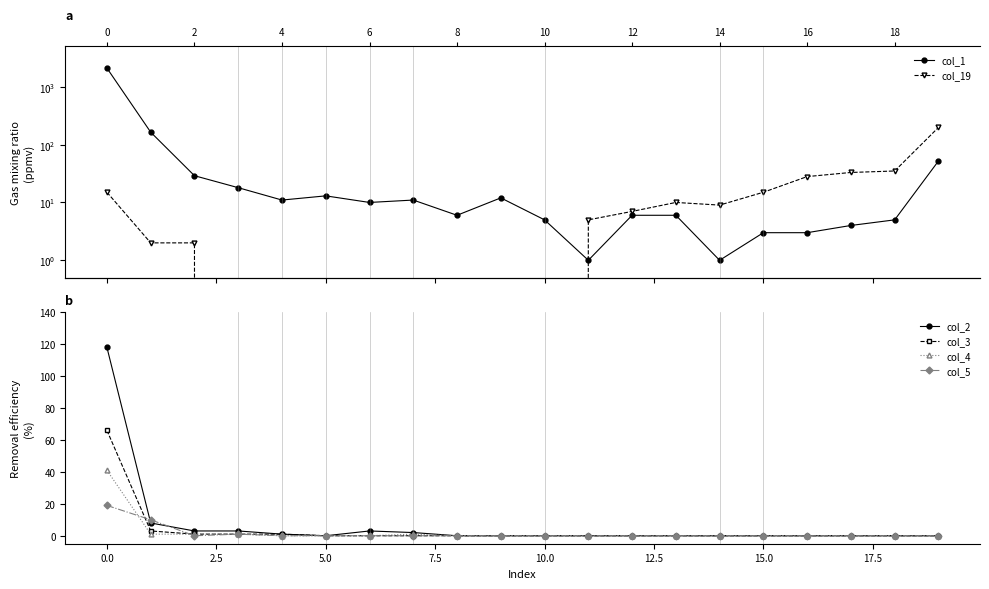

Does the chart have visible grid lines?

No